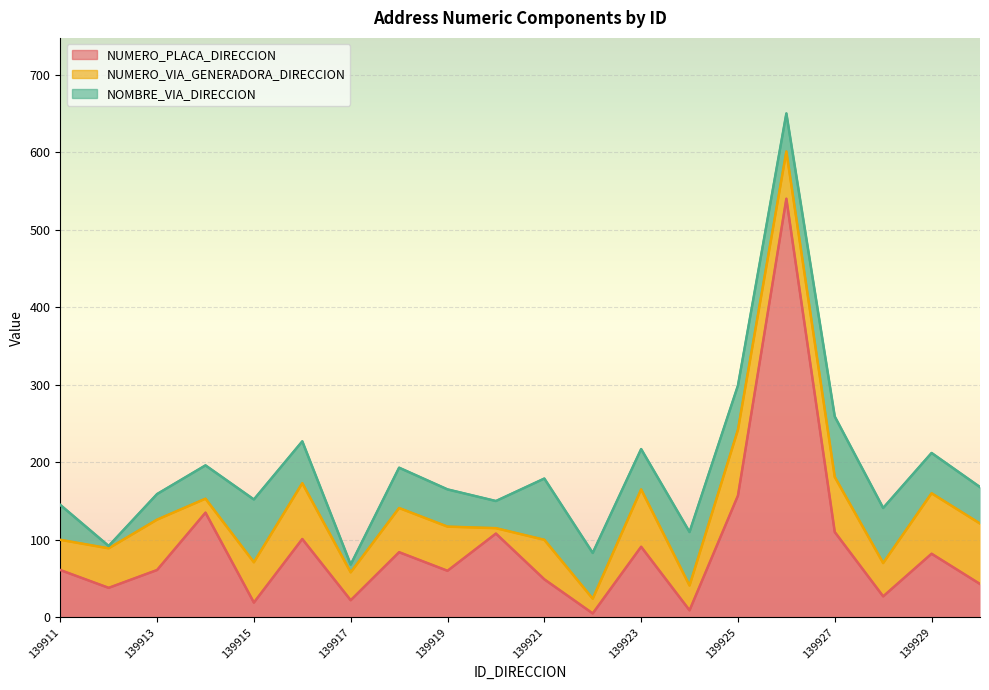

How many data points in NUMERO_VIA_GENERADORA_DIRECCION are above 57?

8